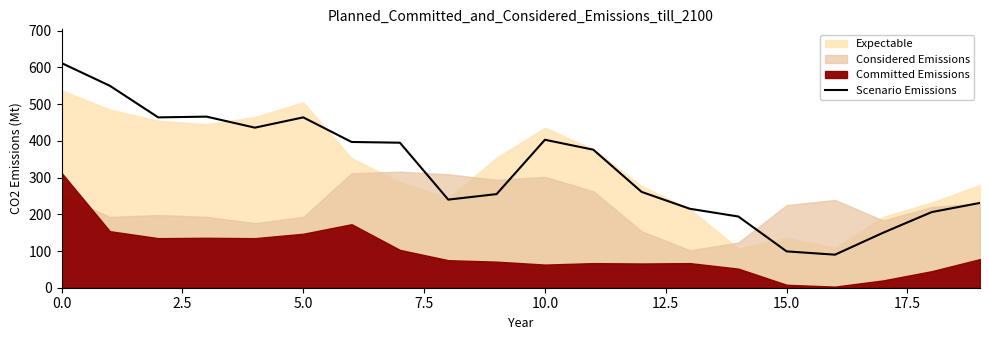

What is the highest value of the Scenario Emissions series?

612